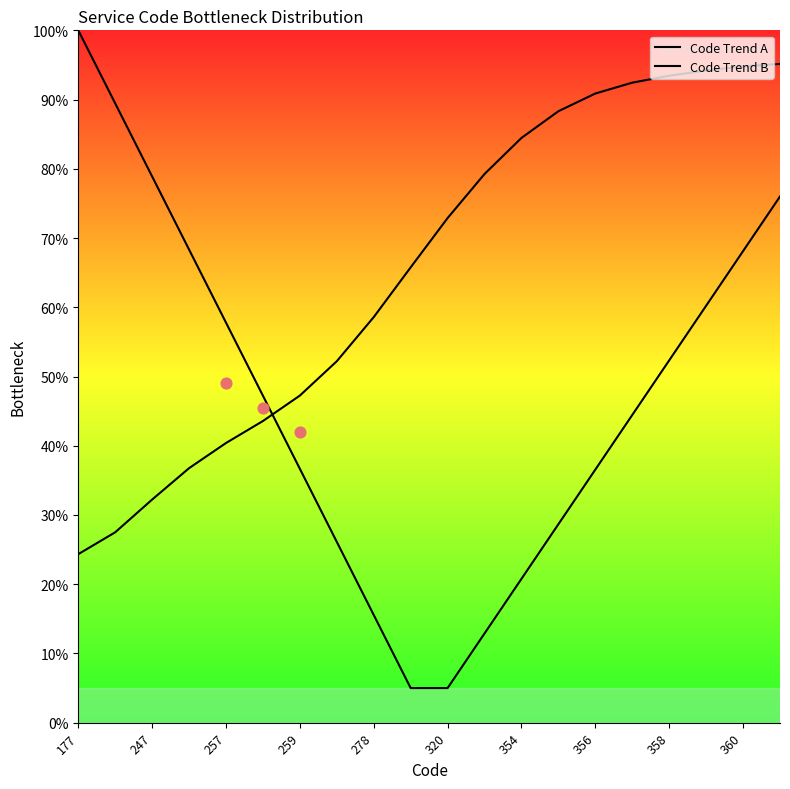

What is the total value across all series at 15?

136.9